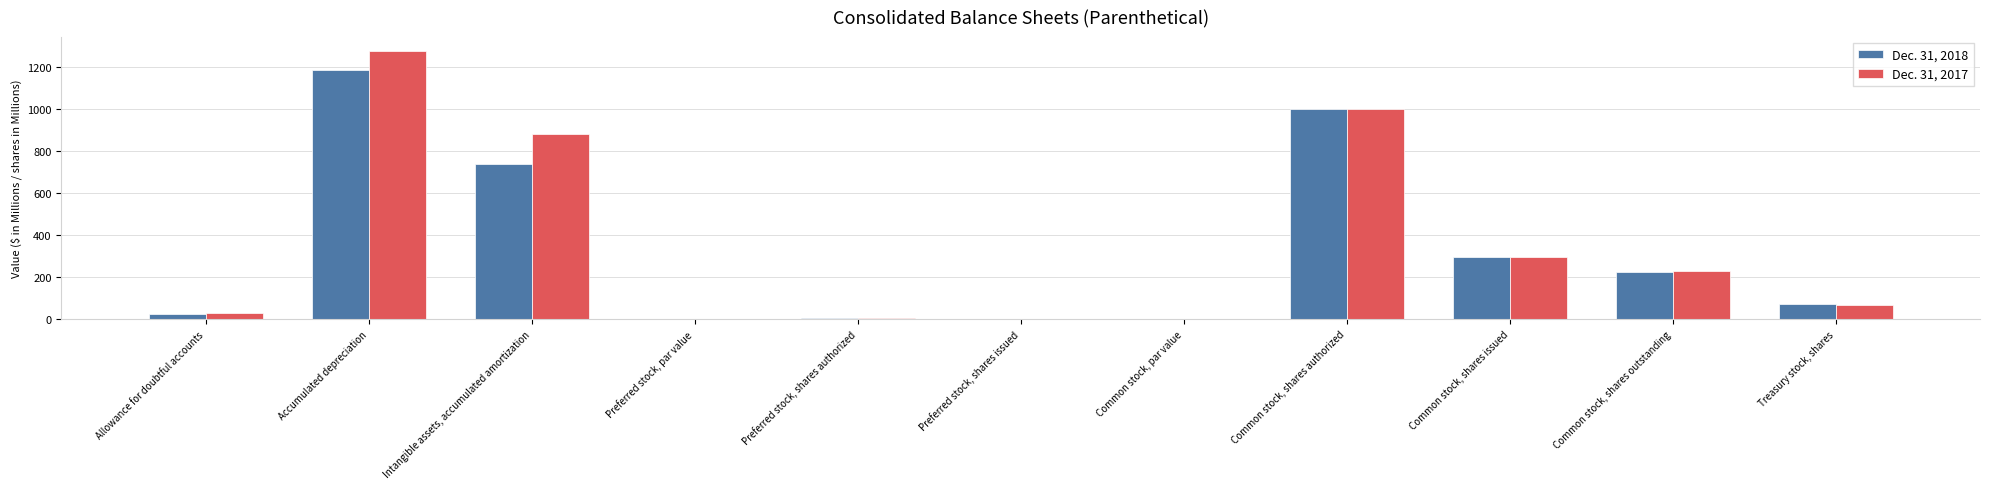

What are all the series names shown in the legend?

Dec. 31, 2018, Dec. 31, 2017